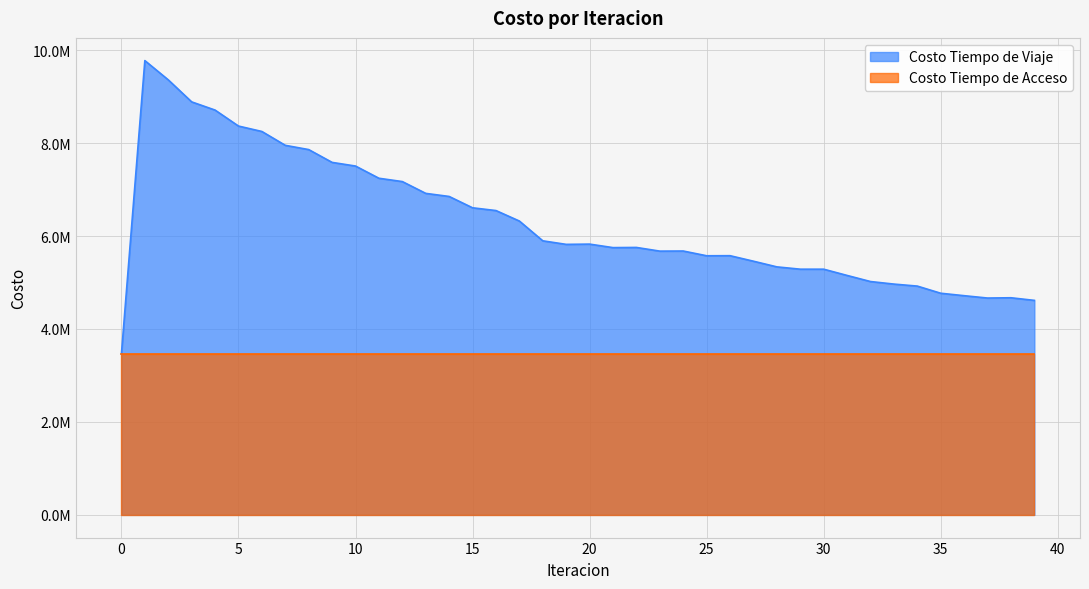

Where is the data nearest to the value 6619941?

15